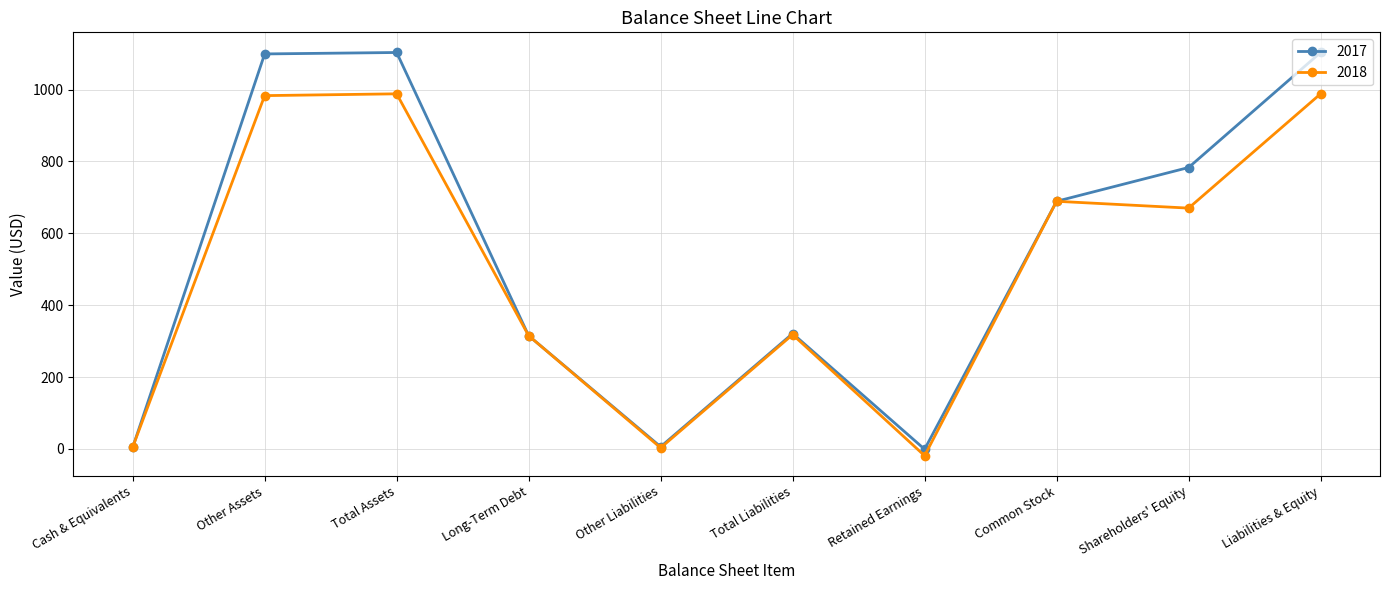

At how many categories does at least one series exceed 232?

7